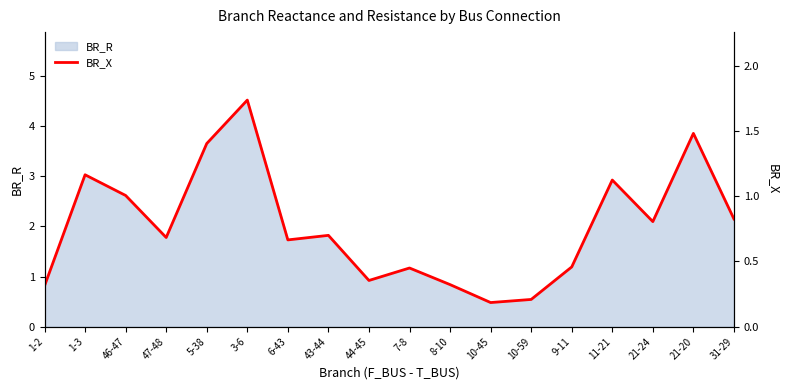

What is the sum of the values at 31-29 and 5-38?

2.2